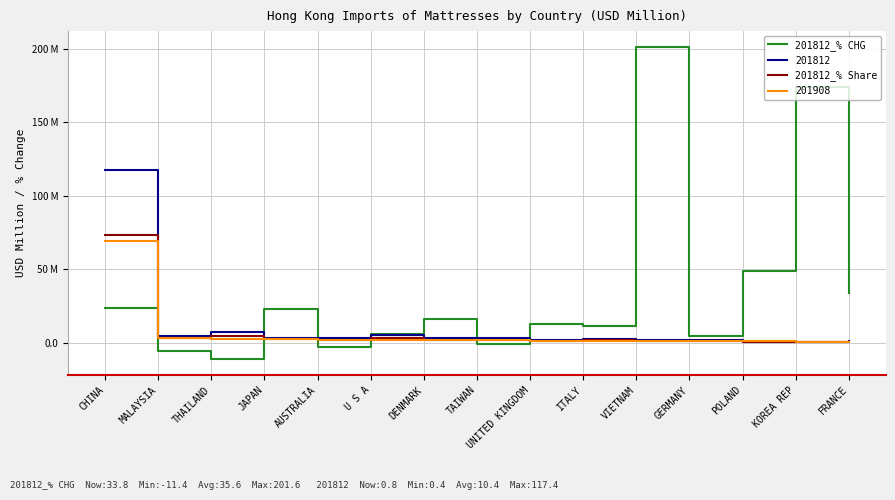

Where is the first local minimum for 201812_% CHG?

THAILAND